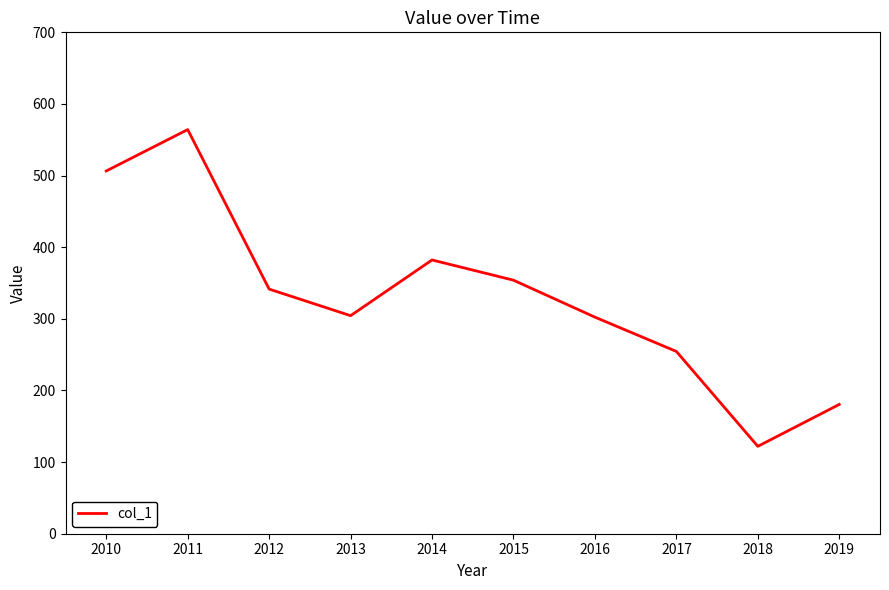

At which category does the data reach its first local peak?

2011